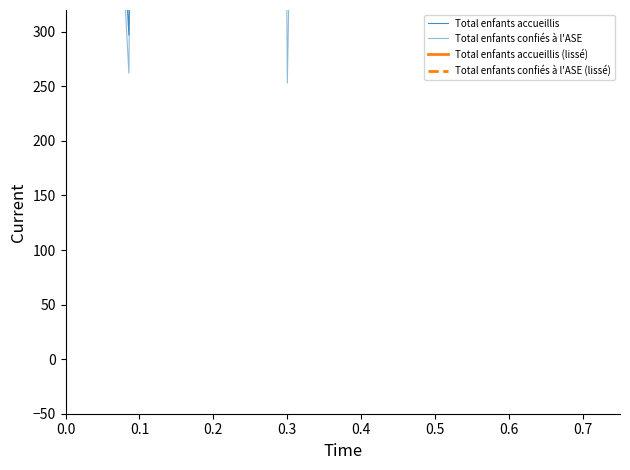

At how many categories does at least one series exceed 2181?

11